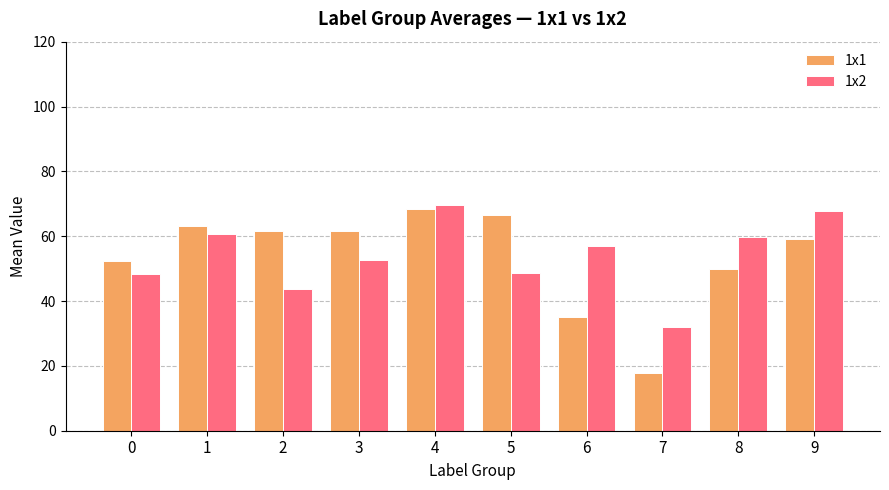

What is the lowest value of the 1x1 series?

17.8